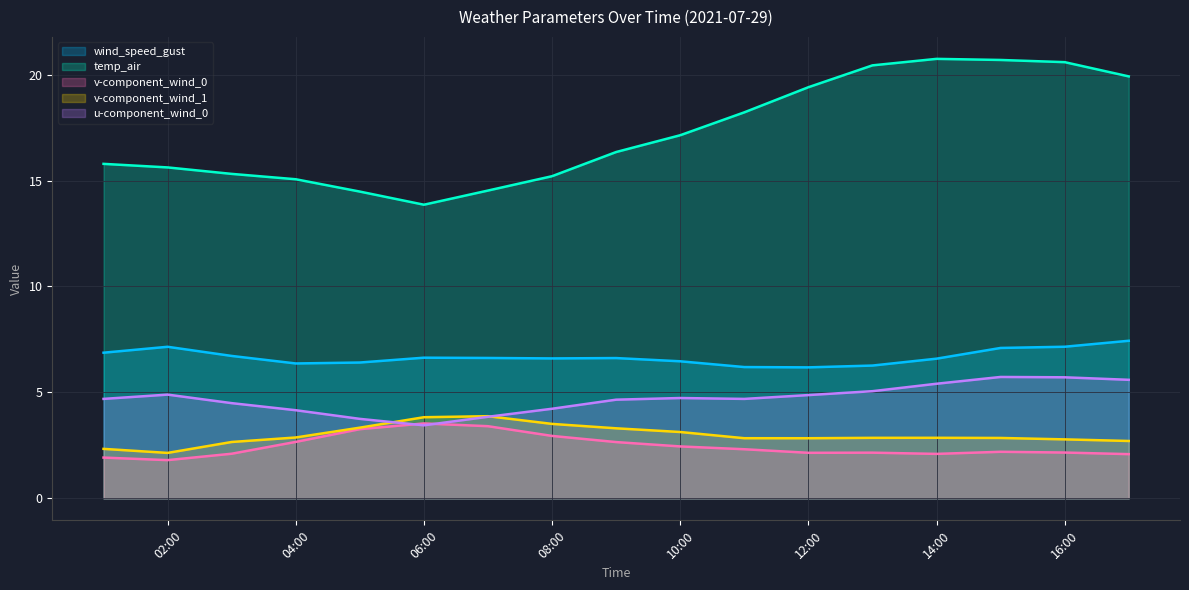

What is the spread (max minus min) of values at 12:00?

17.3